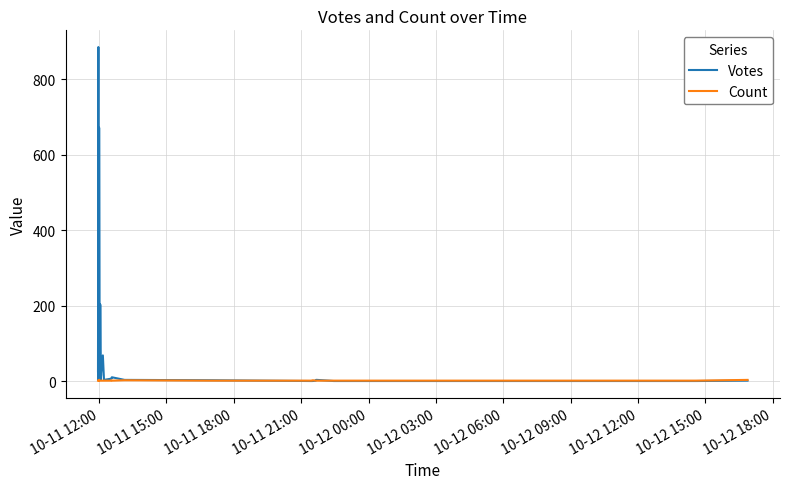

What position from the left is 10-12 03:00?

6